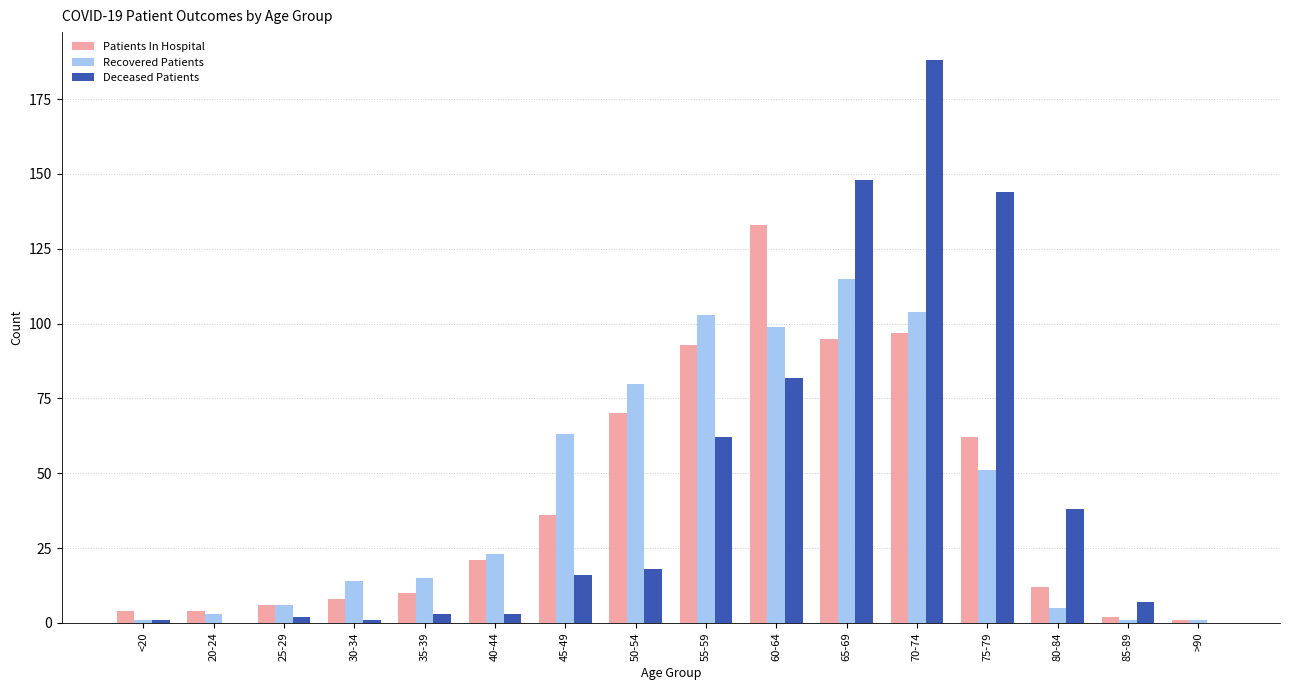

Where is Recovered Patients nearest to the value 58?

45-49